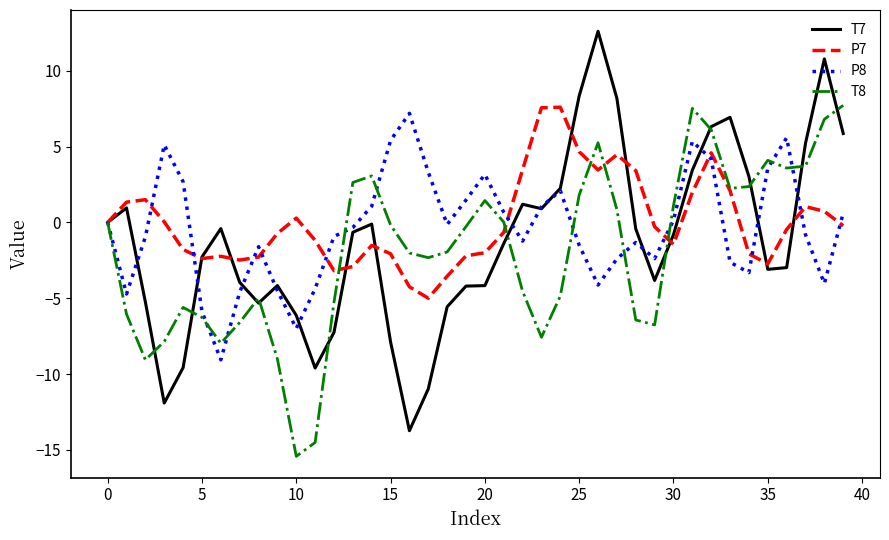

What is the maximum value for P7?

7.6